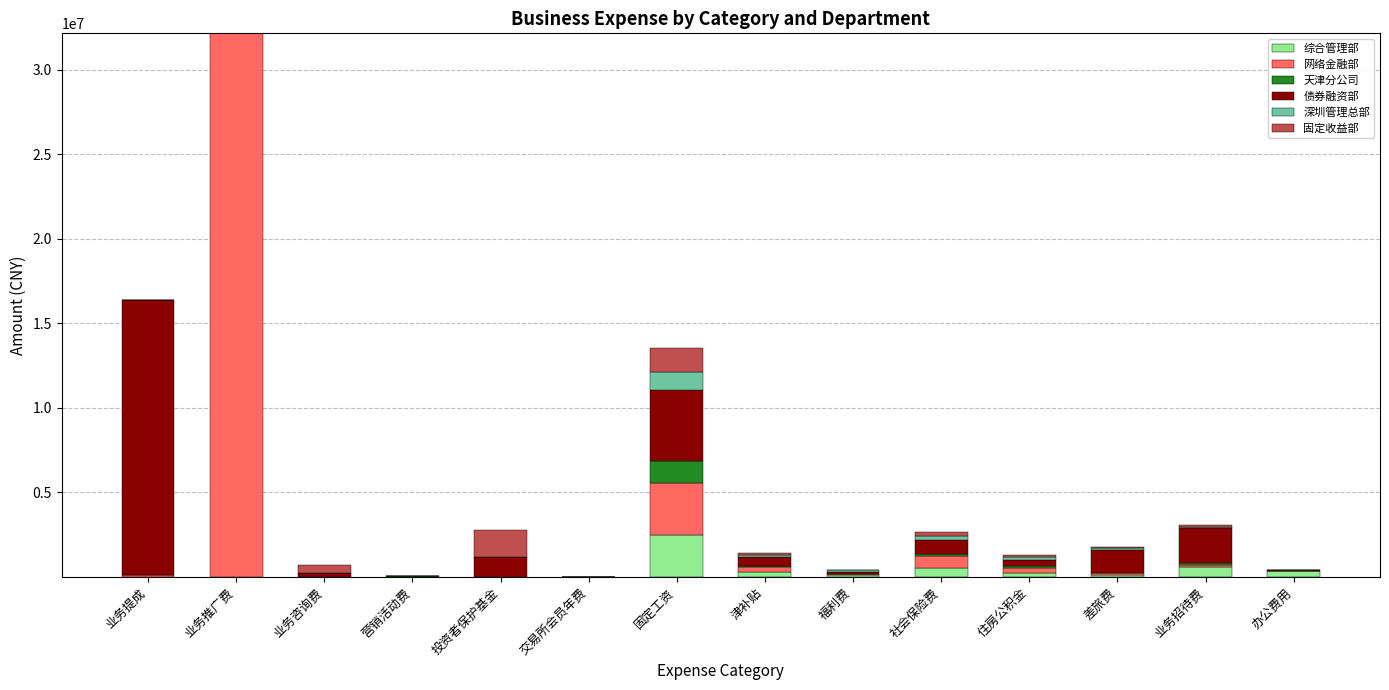

At which label does 综合管理部 reach its peak?

固定工资